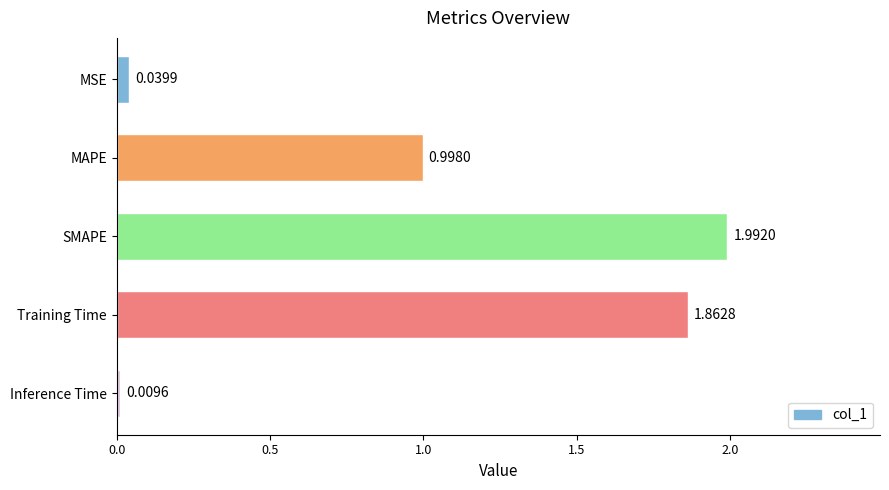

Which has a higher value, MAPE or Training Time?

Training Time